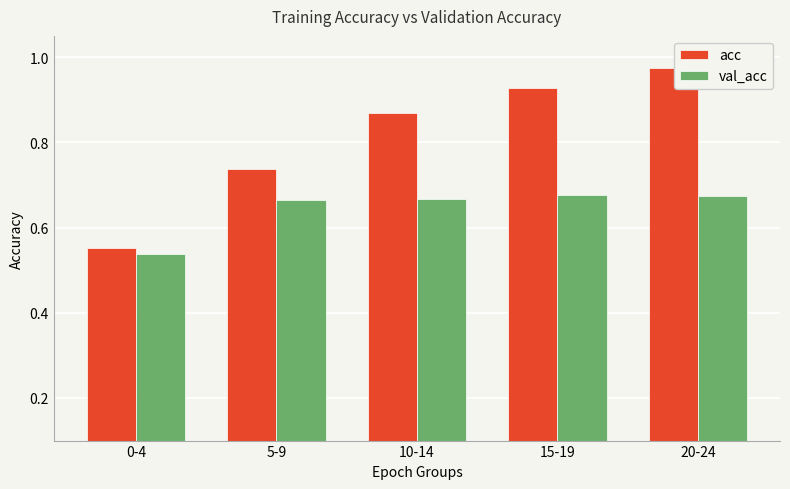

Are the bars horizontal?

No